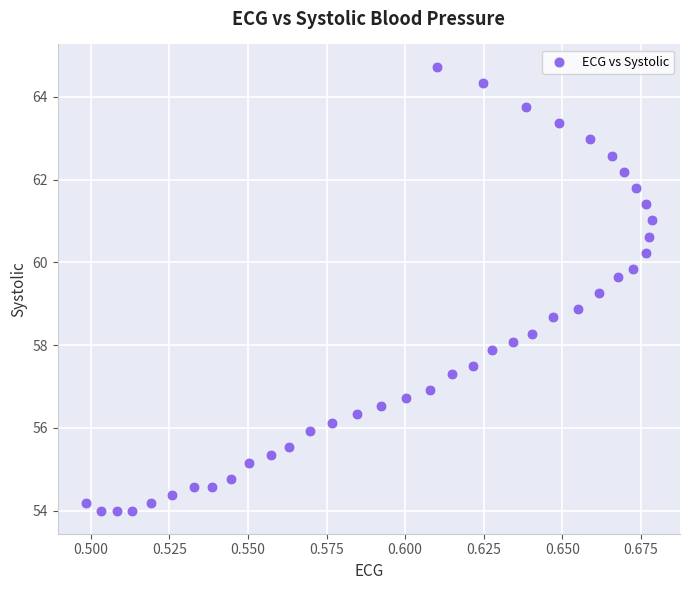

What Y value in the scatter plot is closest to 59?

58.9